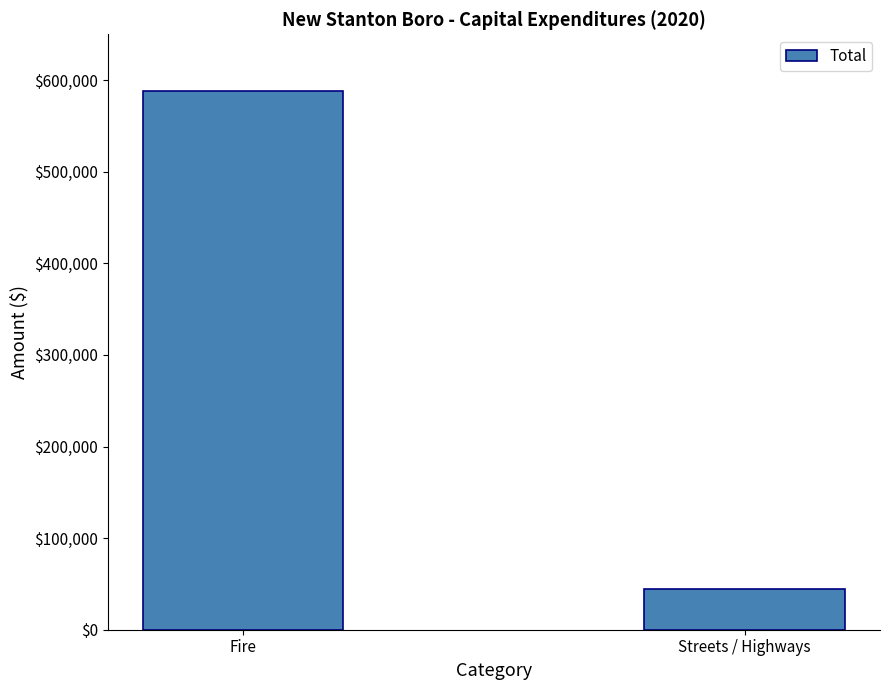

How many values are below 588271?

1